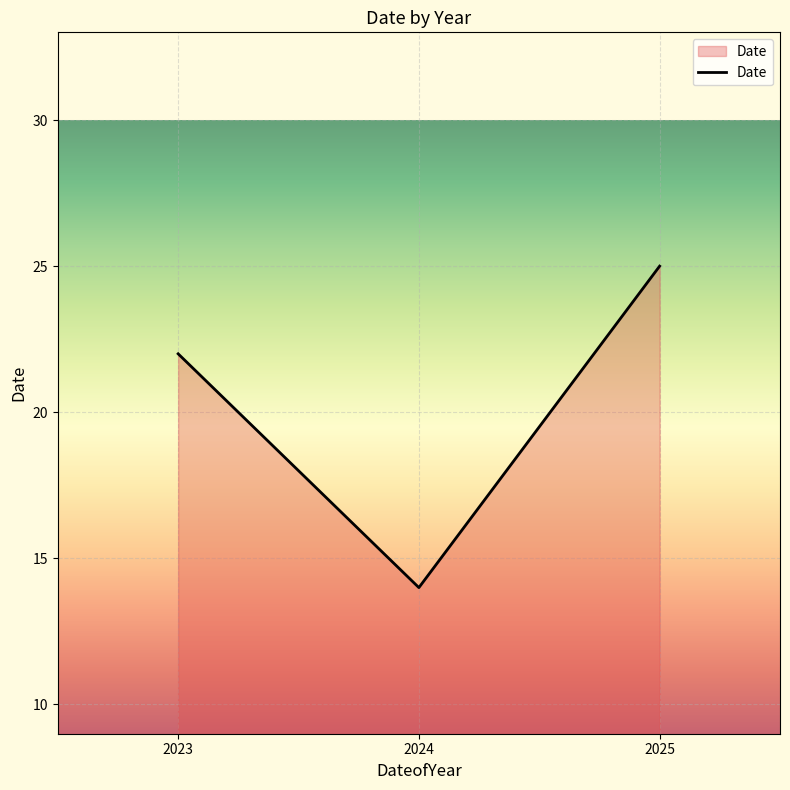

How many series are shown in this chart?

1